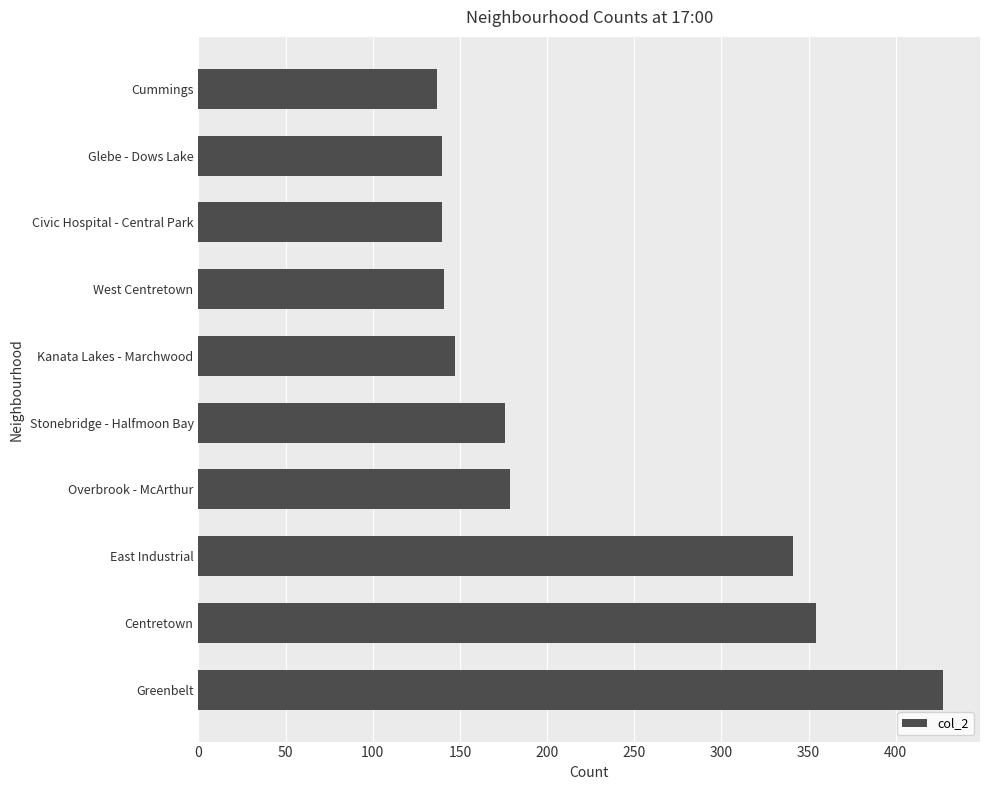

At which label is the value closest to 282?

East Industrial